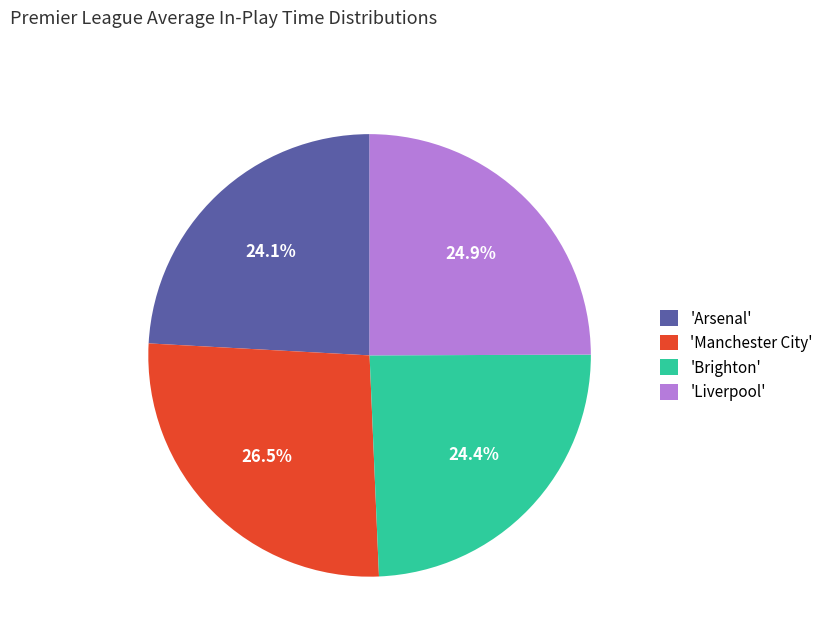

Which category has the biggest portion of the pie?

'Manchester City'